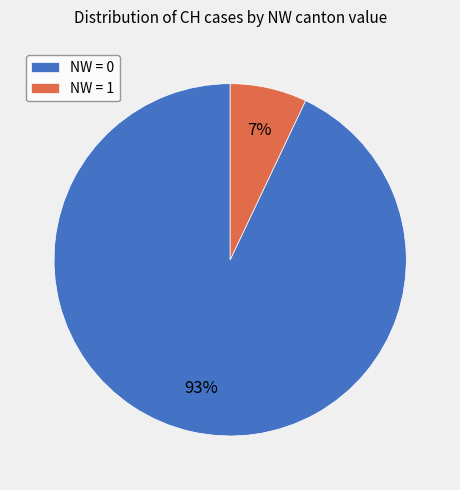

Which has a higher value, NW = 0 or NW = 1?

NW = 0